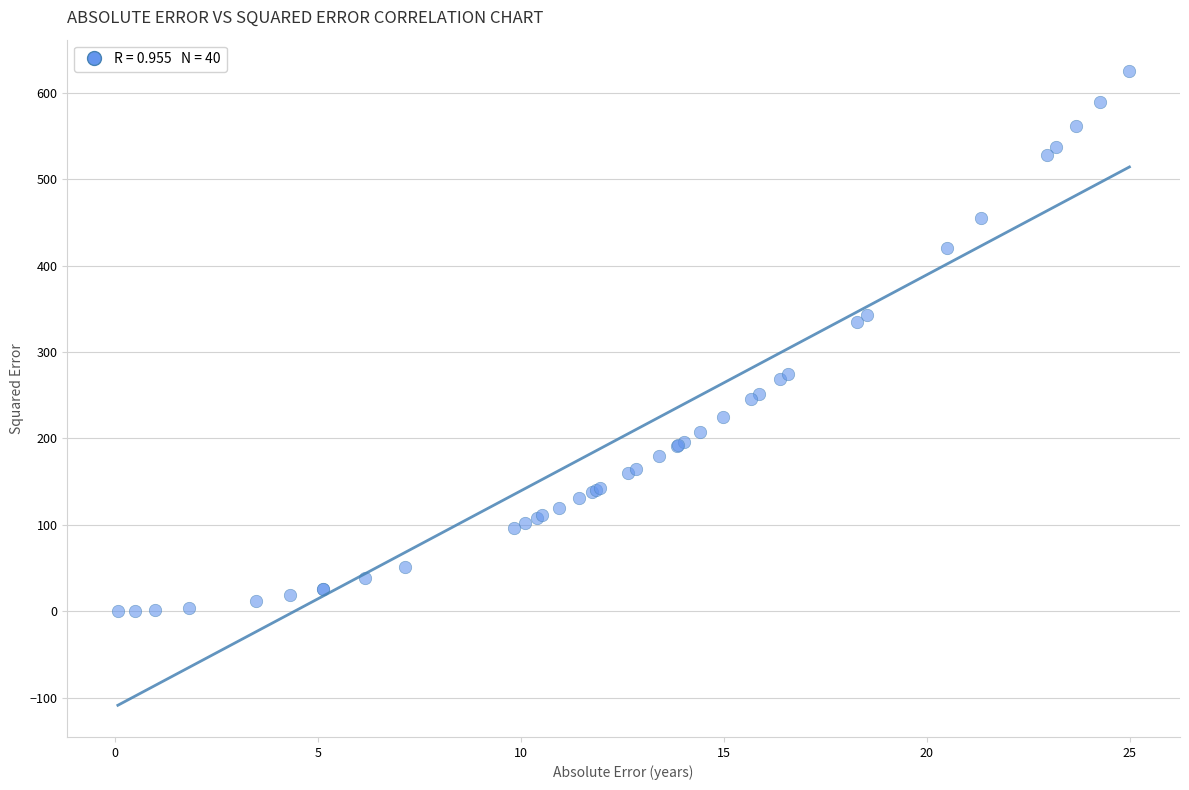

What Y value in the scatter plot is closest to 312?

334.2